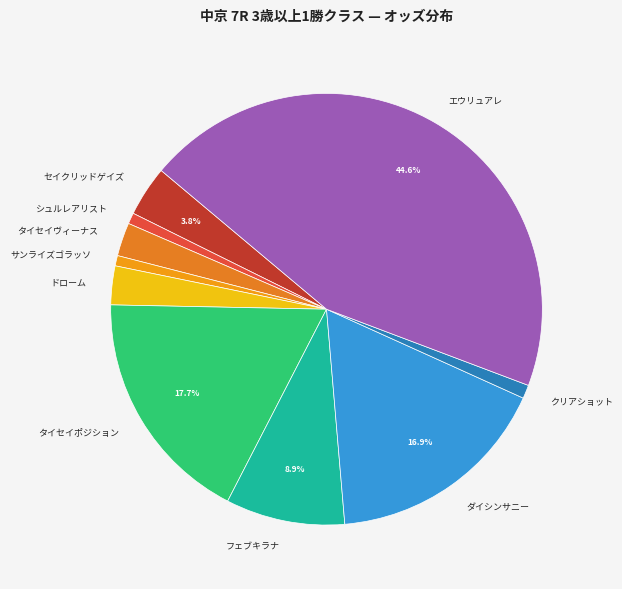

Combined, do ダイシンサニー and エウリュアレ account for over 50%?

Yes